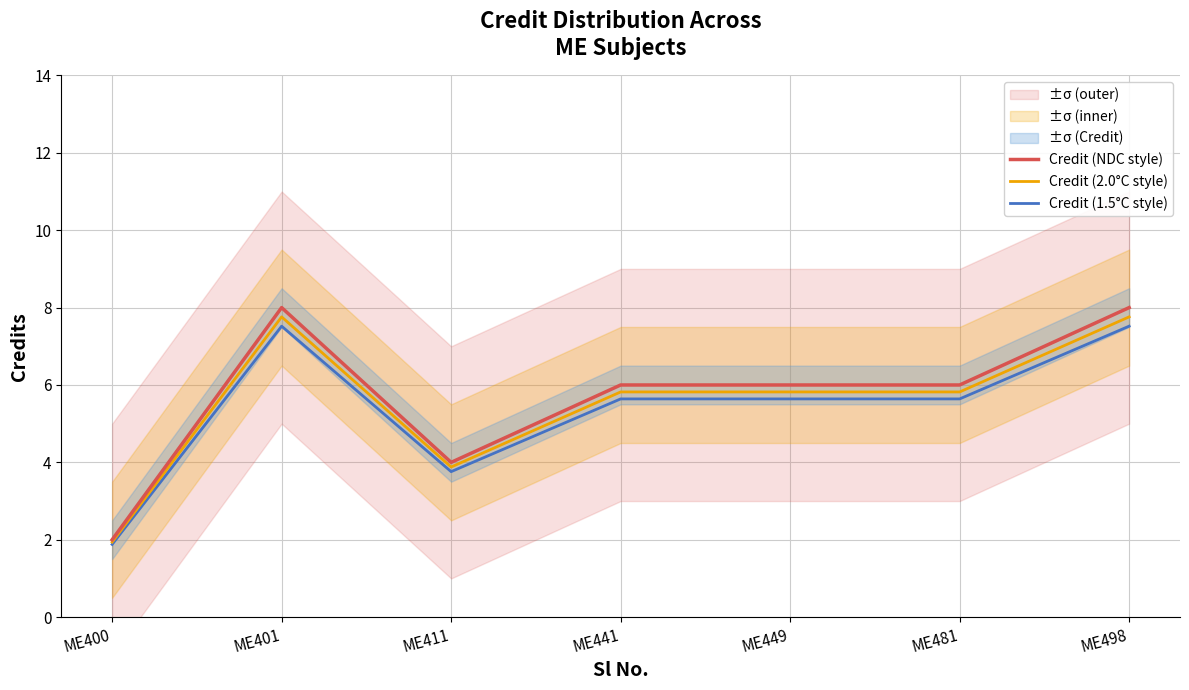

What value does the Credit (2.0°C style) series have at ME400?

1.9